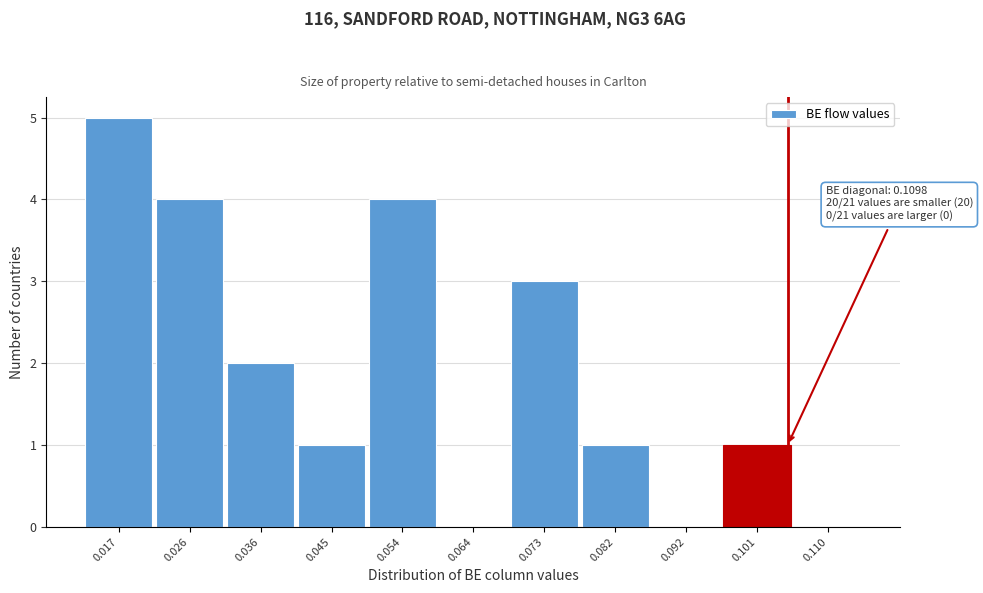

Reading left to right, extract all data points from this chart.

0.017=5	0.026=4	0.036=2	0.045=1	0.054=4	0.064=0	0.073=3	0.082=1	0.092=0	0.101=1	0.110=0